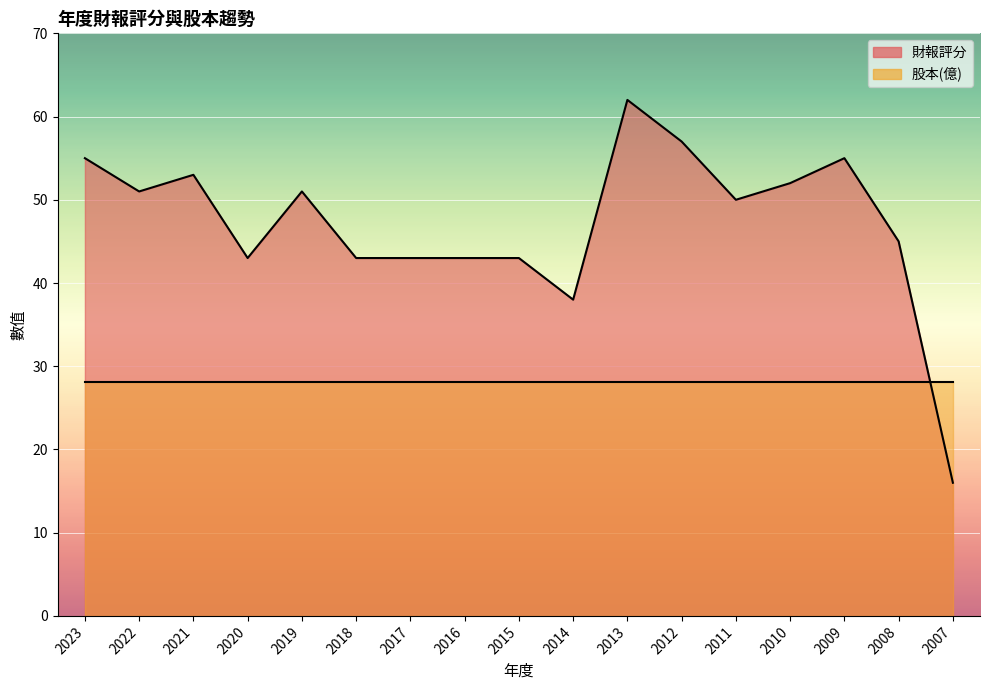

What is the value of the 17th point from the left?

16